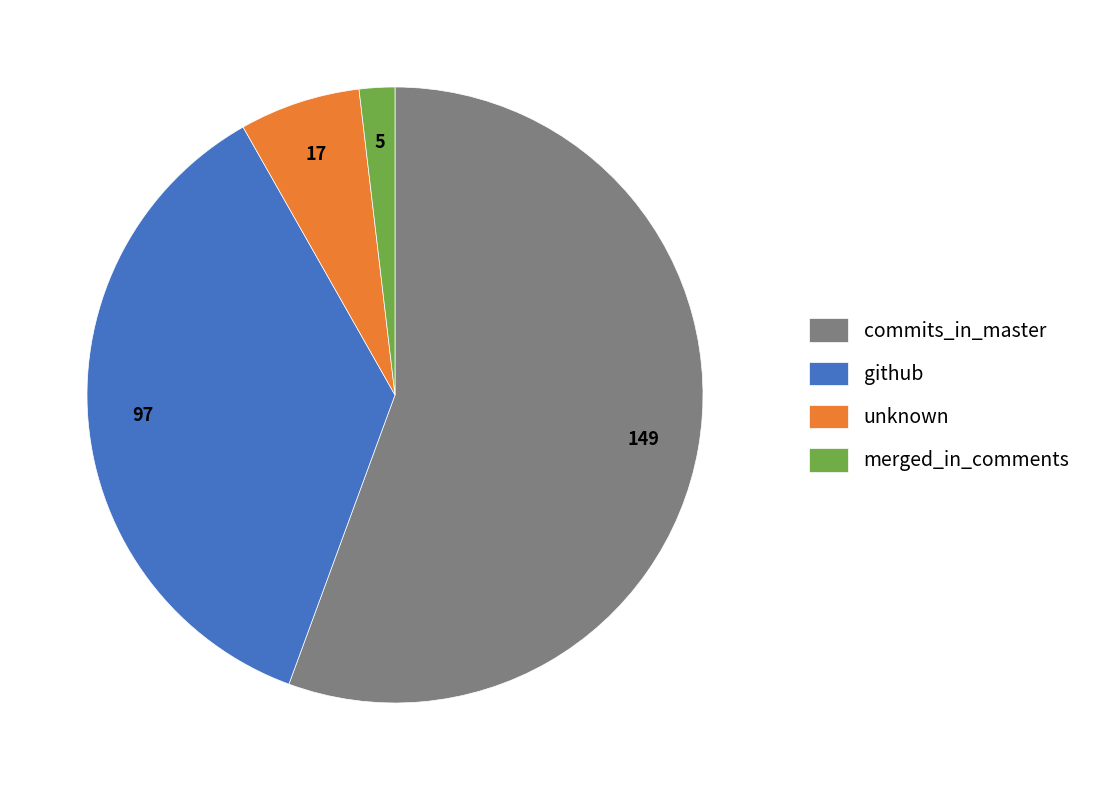

Between github and unknown, which is larger?

github